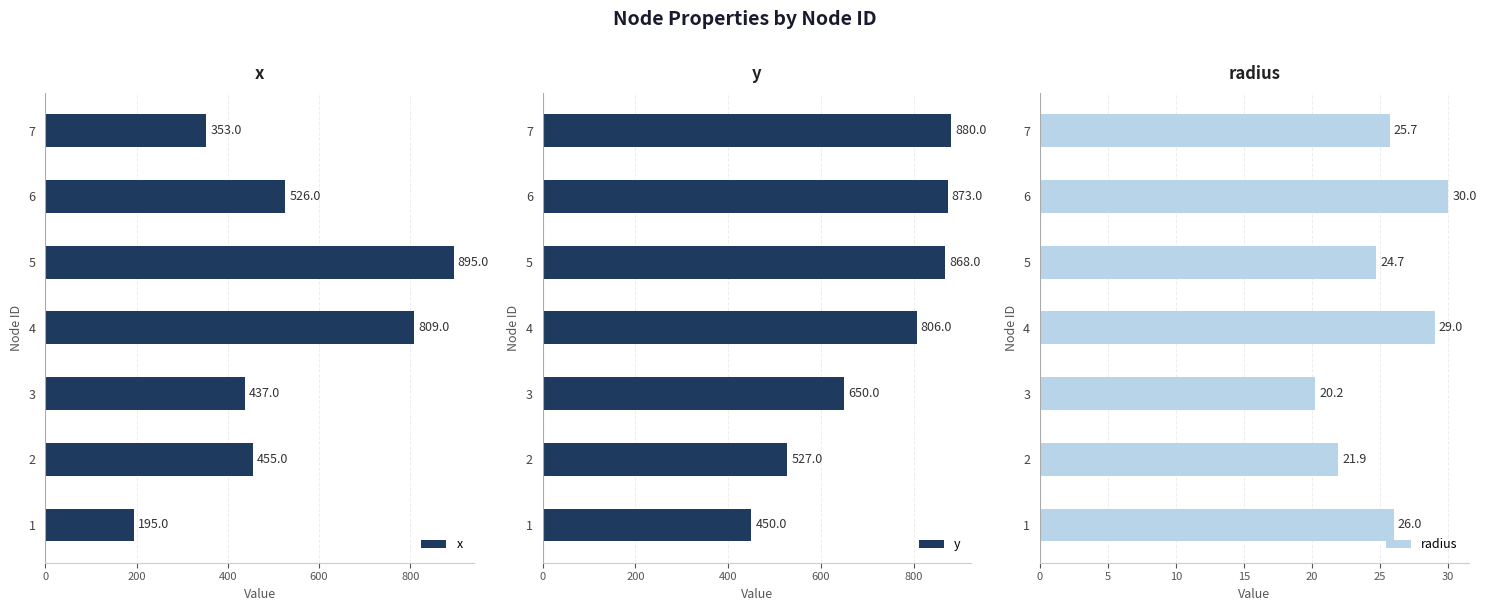

Reading left to right, transcribe all the data shown in this chart.

x: 195.0	455.0	437.0	809.0	895.0	526.0	353.0
y: 450.0	527.0	650.0	806.0	868.0	873.0	880.0
radius: 26.0	21.9	20.2	29.0	24.7	30.0	25.7